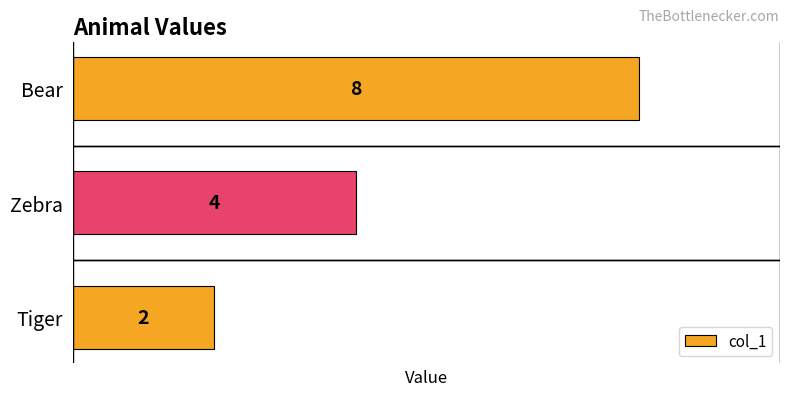

List the labels in order of value, largest first.

Bear, Zebra, Tiger